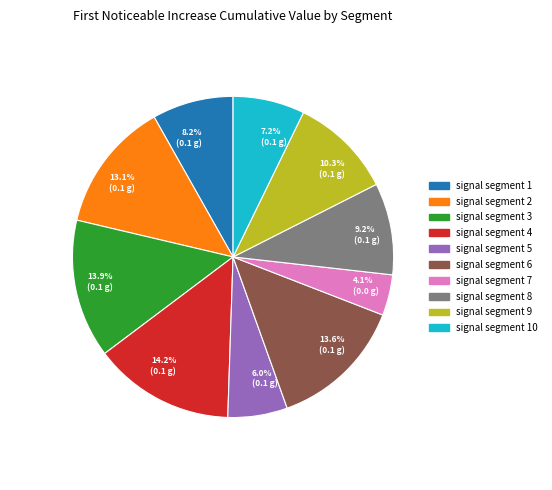

What portion of the pie excludes 13.6% (0.1 g)?

86.4%